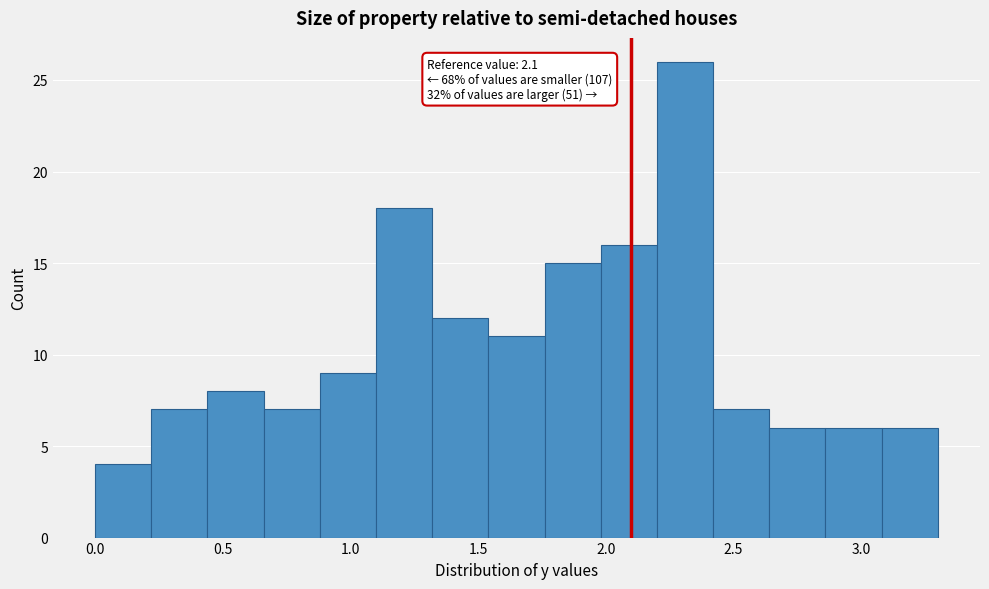

Over which range of the x-axis is the bar tallest?

2.20 to 2.42